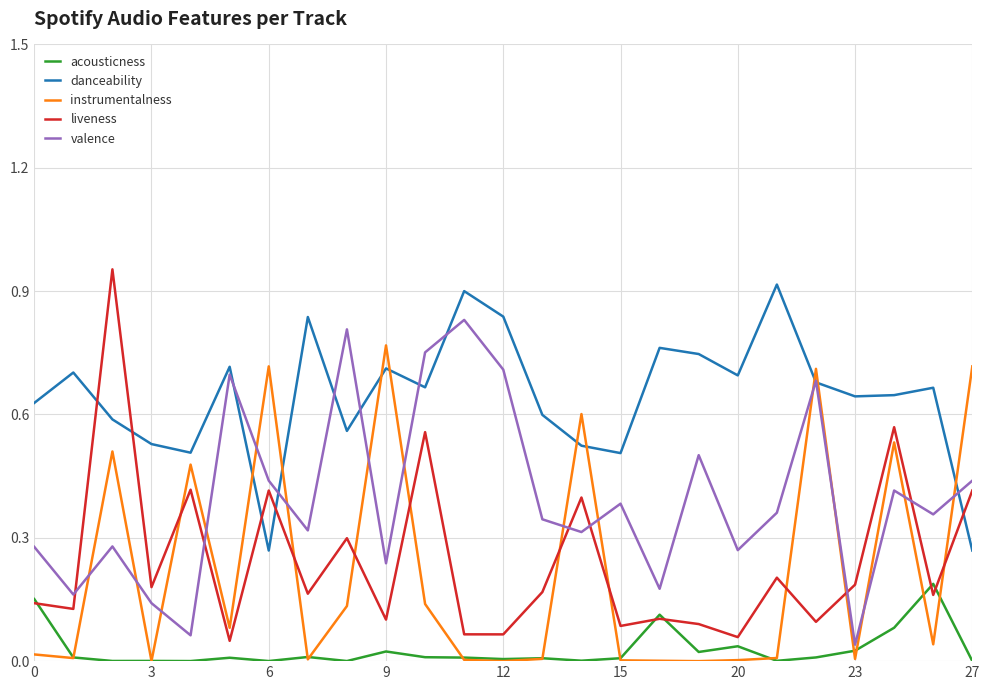

Which series has the largest total across all categories?

danceability